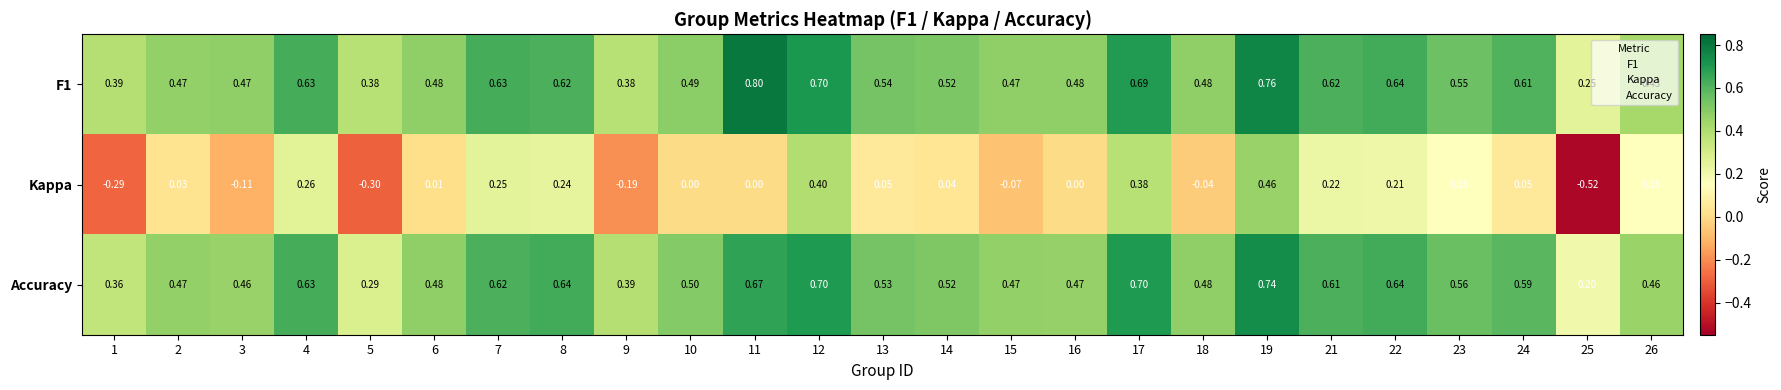

Between 16 and 17, which series saw the biggest shift?

Kappa